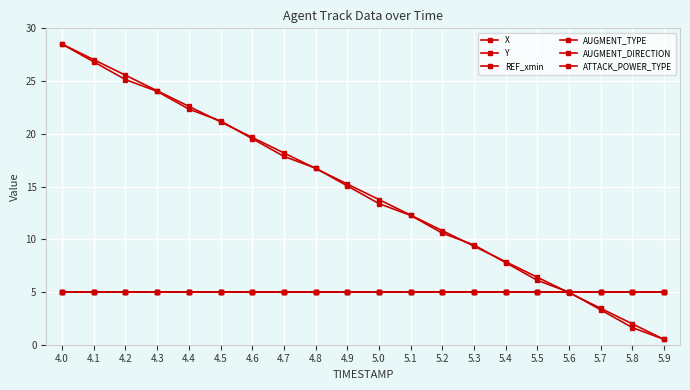

Does the chart display data point markers on the line(s)?

Yes